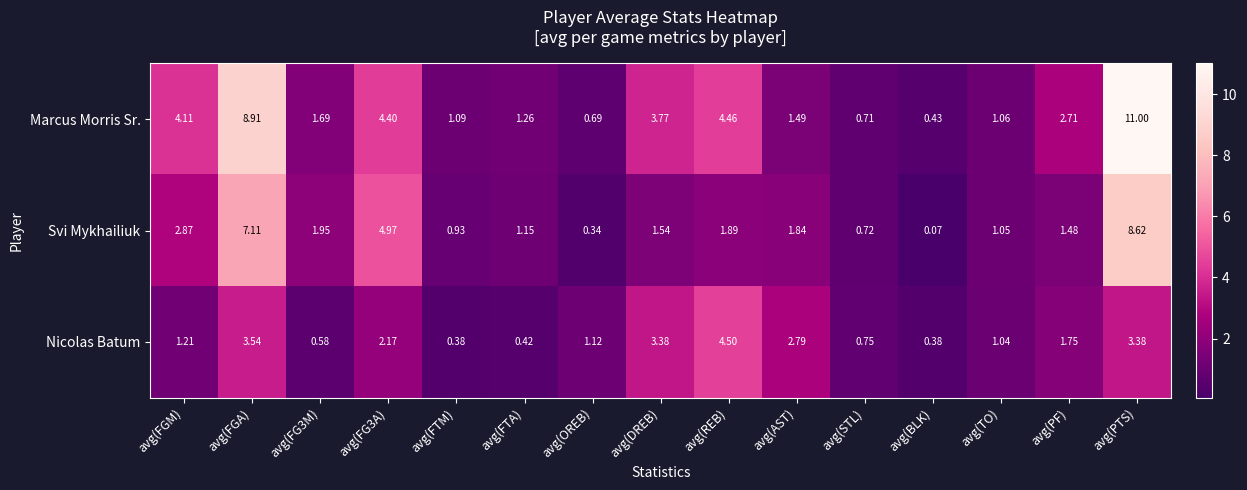

At which category does the chart reach its peak across all series?

avg(PTS)